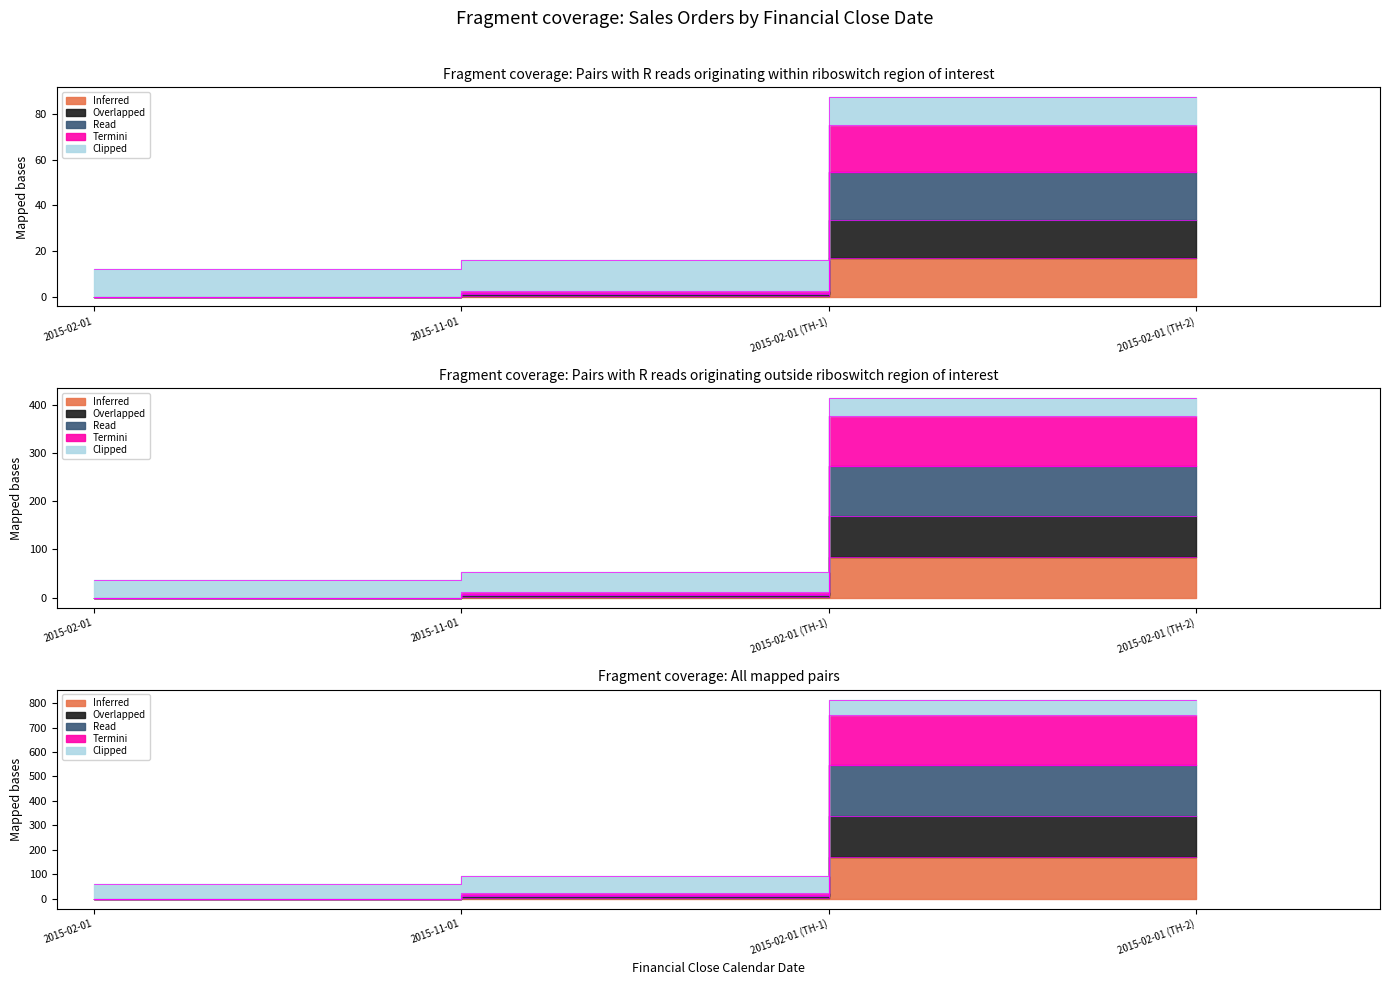

True or false: Inferred and Overlapped cross at least once.

False